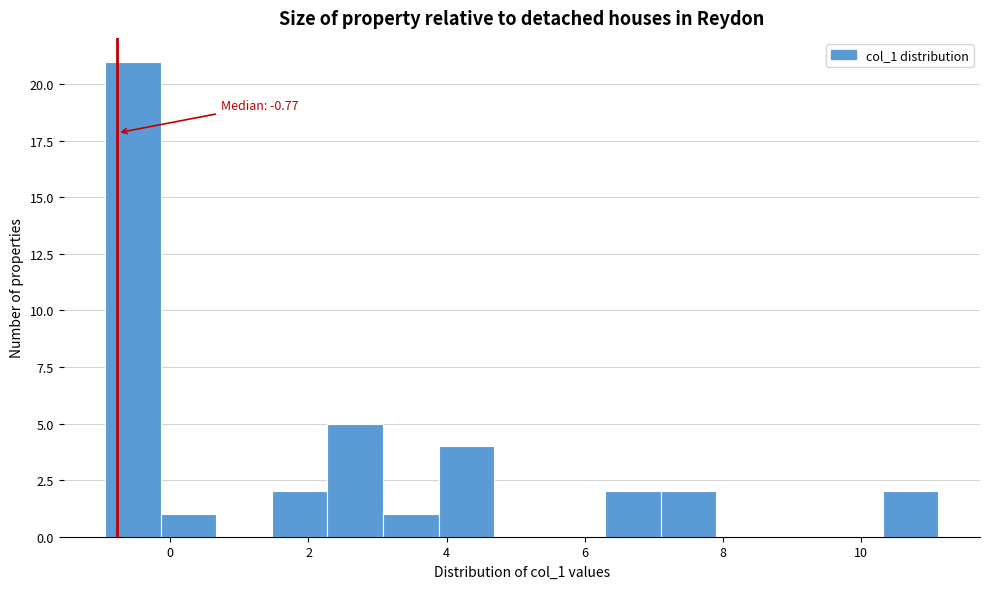

Over which range of the x-axis is the bar tallest?

-1.0 to -0.2